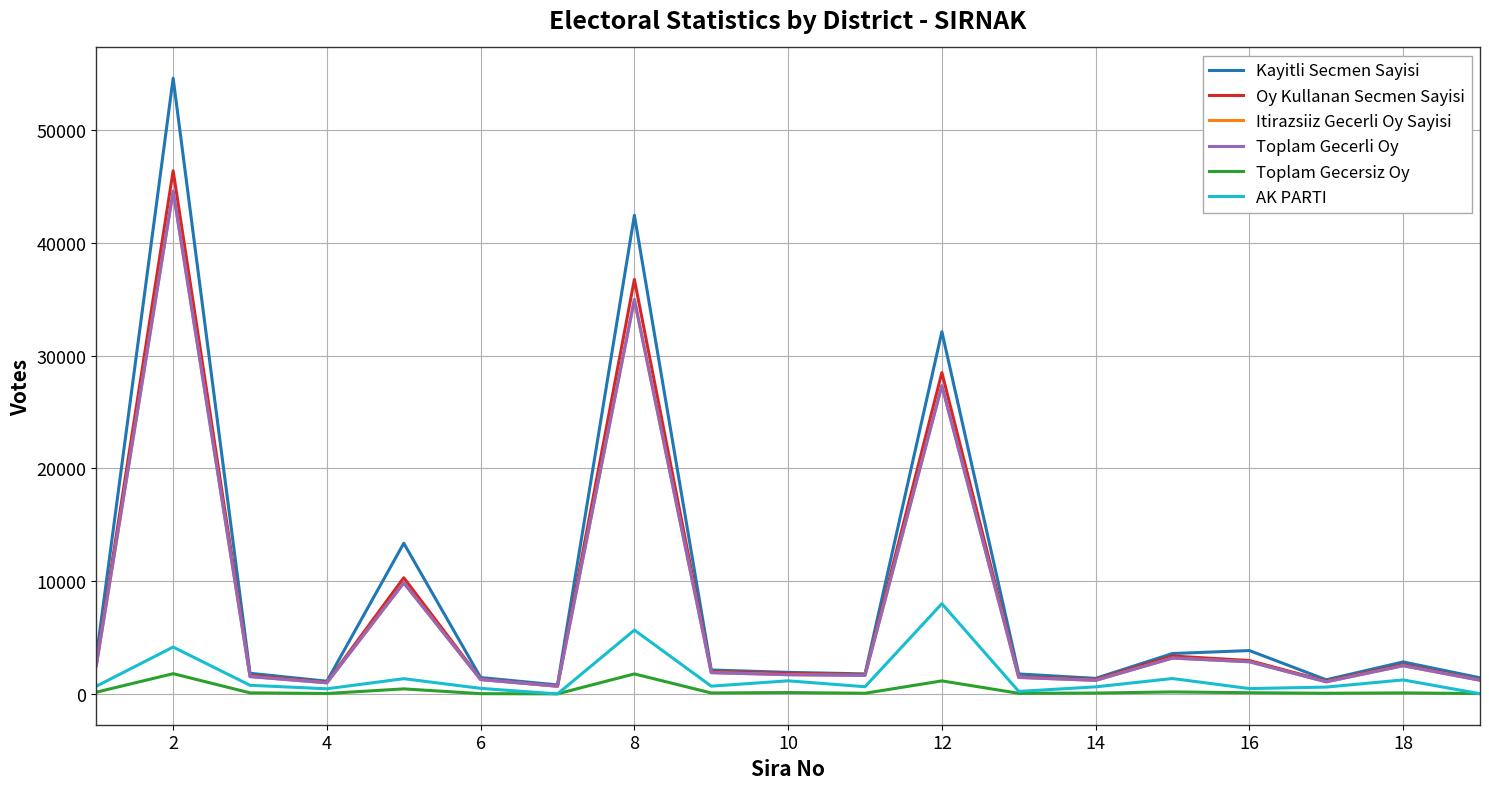

Which series has the largest range (max minus min)?

Kayitli Secmen Sayisi